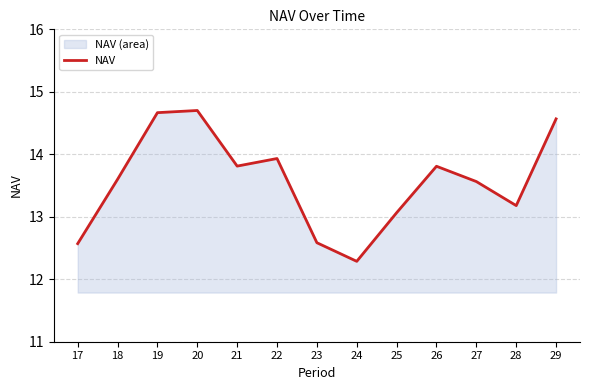

The chart shows a value of 20.2 at 18. True or false?

False